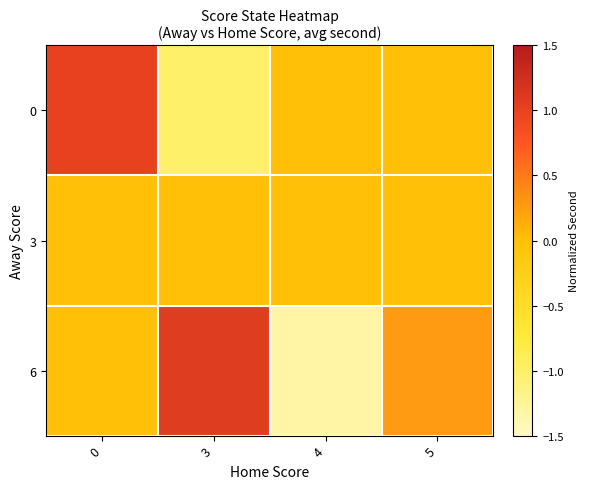

Reading left to right, list all the values displayed in this chart.

0: 0=1.0	3=-1.0	4=0.0	5=0.0
3: 0=0.0	3=0.0	4=0.0	5=0.0
6: 0=0.0	3=1.1	4=-1.3	5=0.3